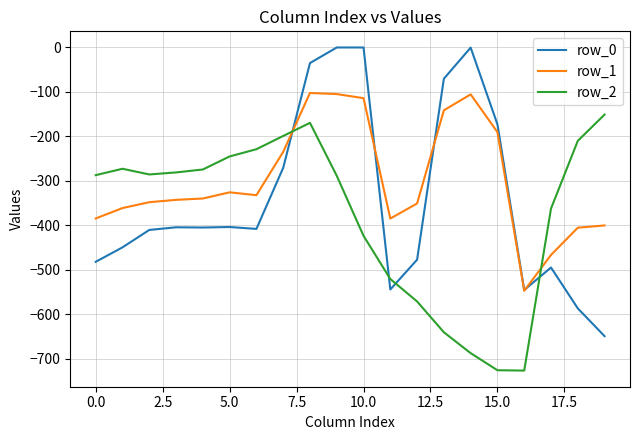

What are all the series names shown in the legend?

row_0, row_1, row_2